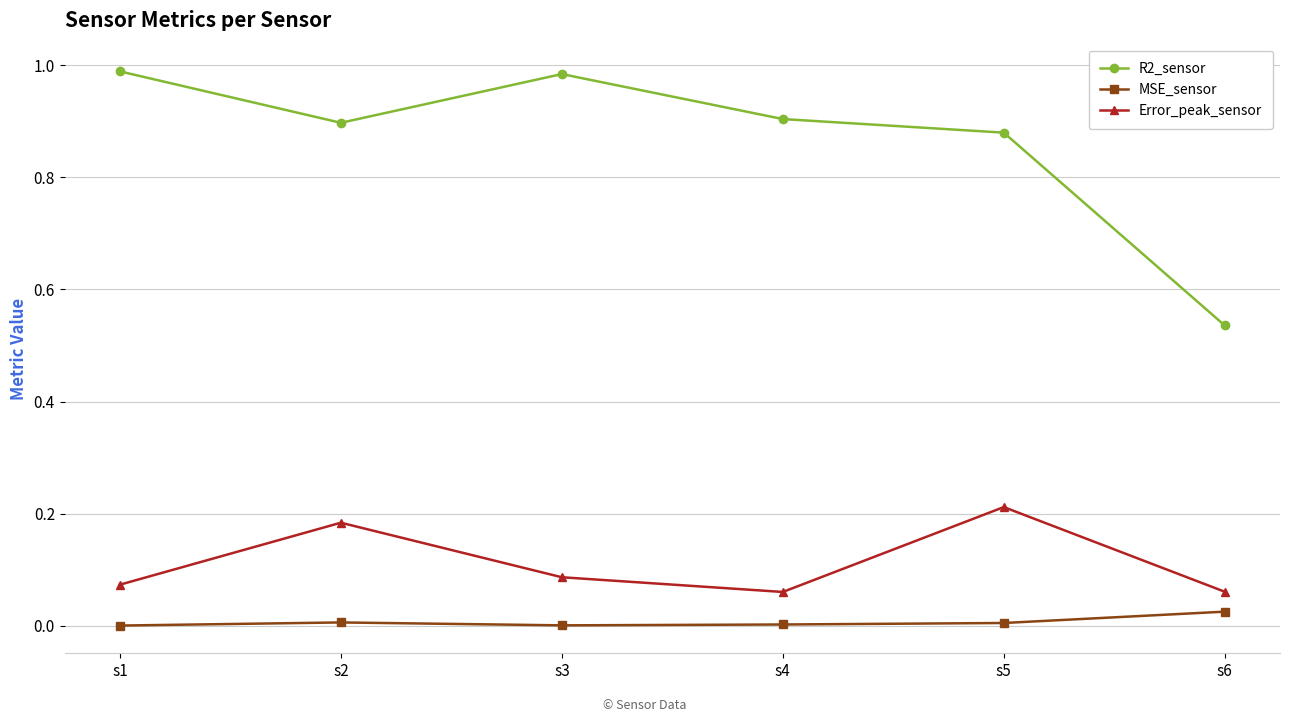

How many lines are shown in the chart?

3